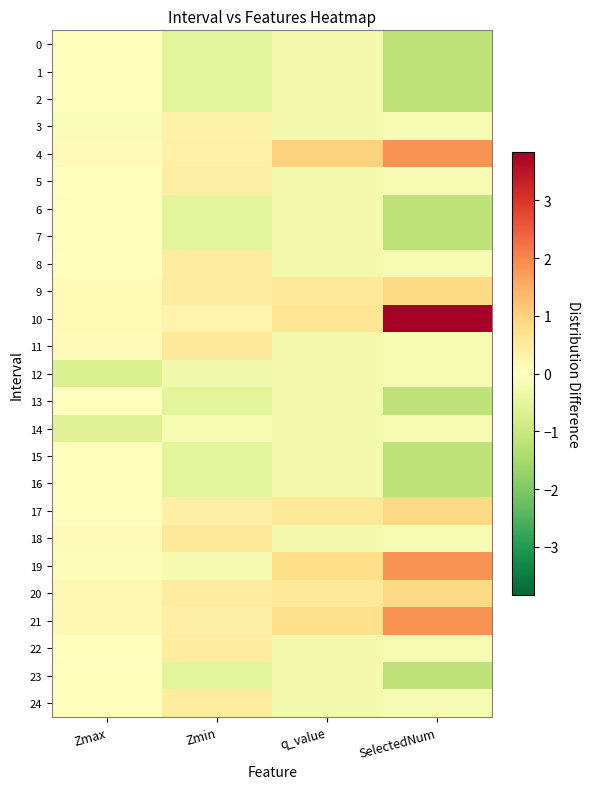

At which category does the chart reach its minimum across all series?

SelectedNum